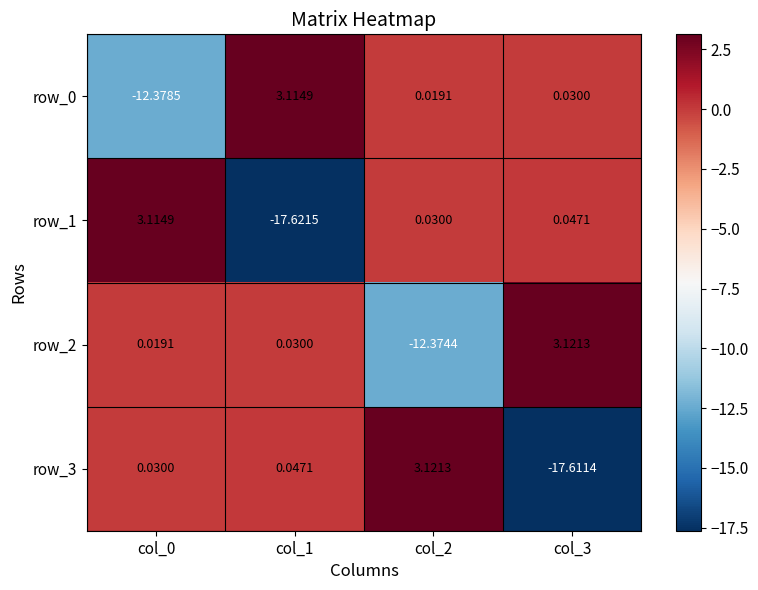

What is the total value across all series at col_2?

-9.2